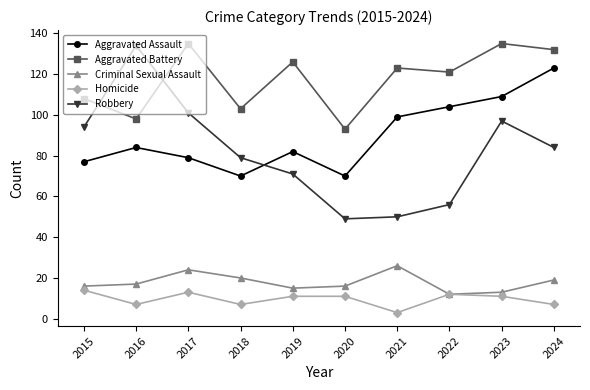

True or false: Aggravated Battery and Criminal Sexual Assault cross at least once.

False